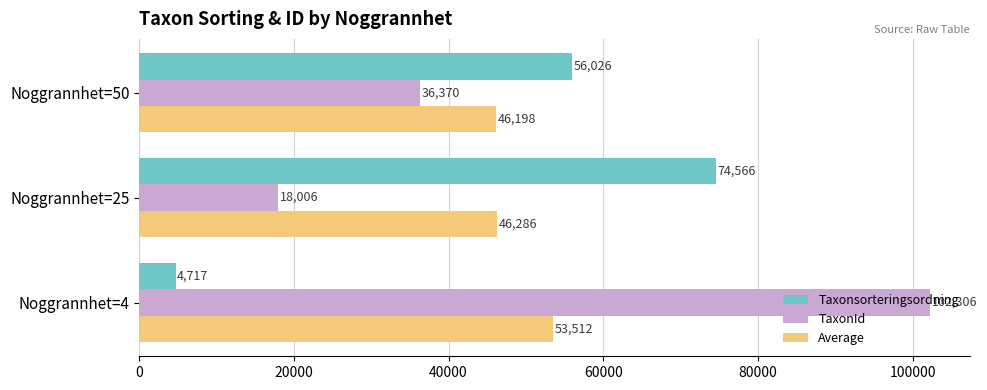

How many data points in Taxonsorteringsordning are less than 56025?

1